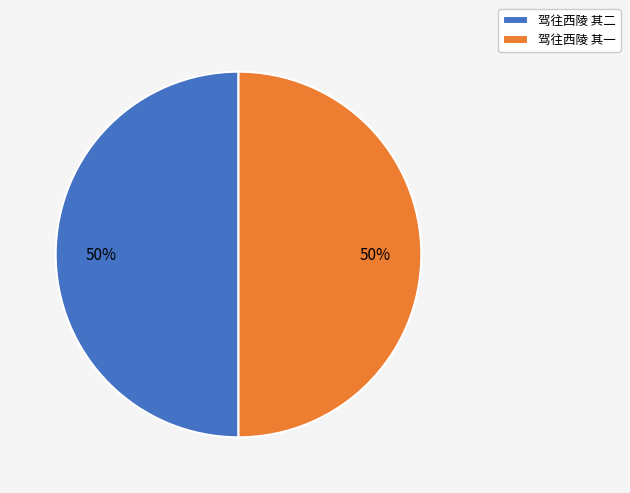

Approximately how many times larger is the value at 驾往西陵 其一 compared to 驾往西陵 其二?

1.0